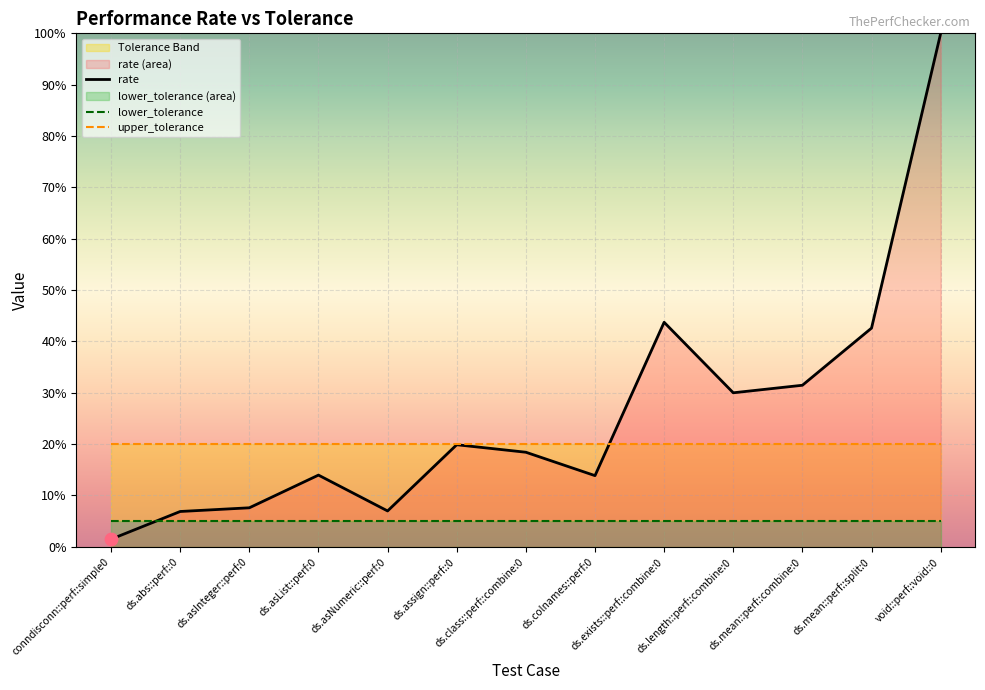

What are all the series names shown in the legend?

rate, lower_tolerance, upper_tolerance